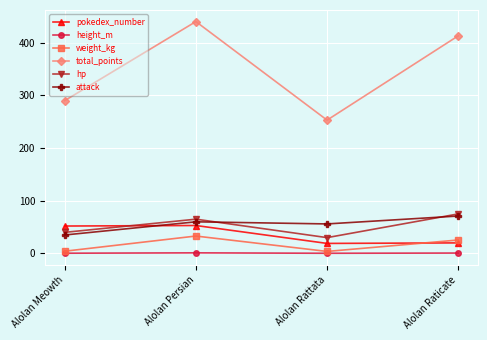

What is the value of the attack point at the 4th from the left?

71.0